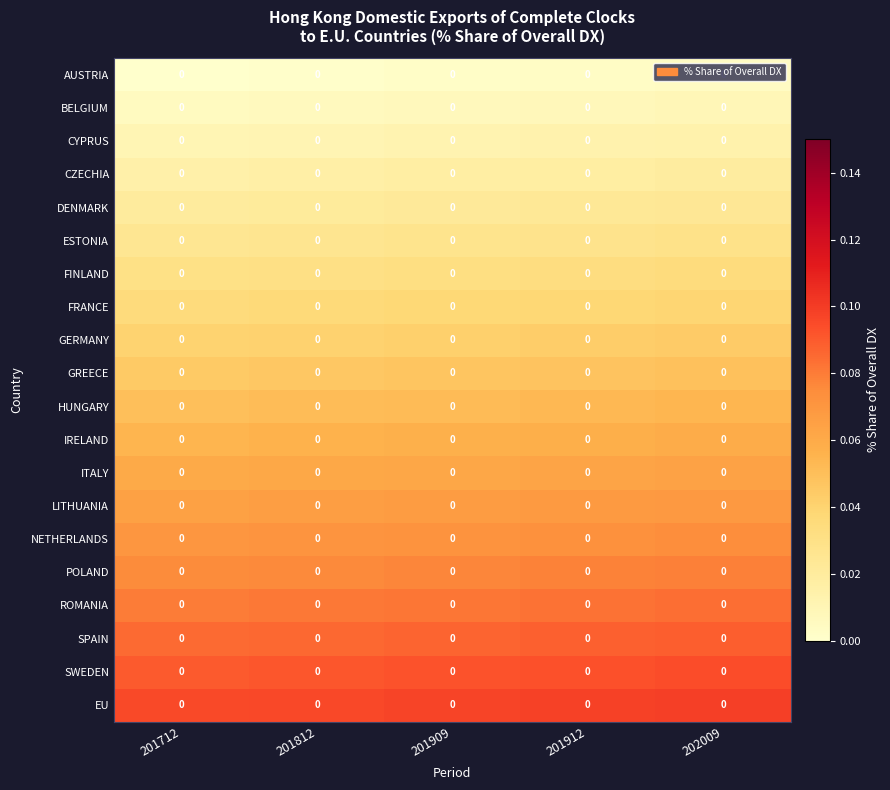

Count the number of data series in this chart.

20